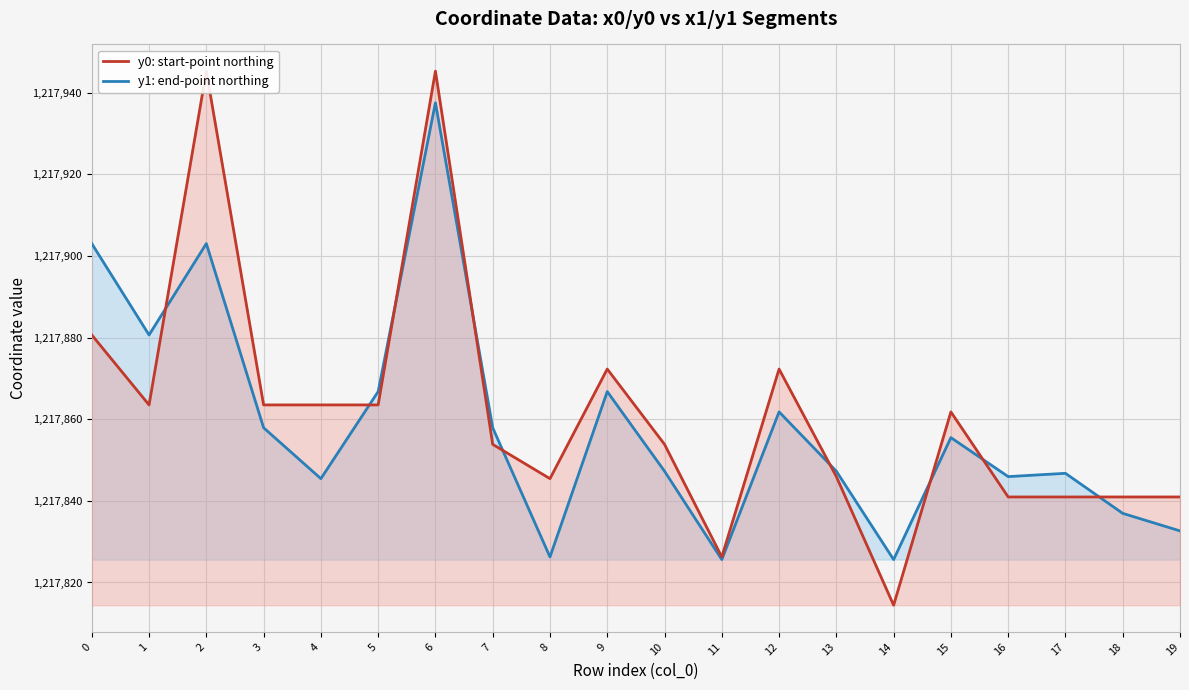

How many interior local peaks does the y0: start-point northing series have?

5